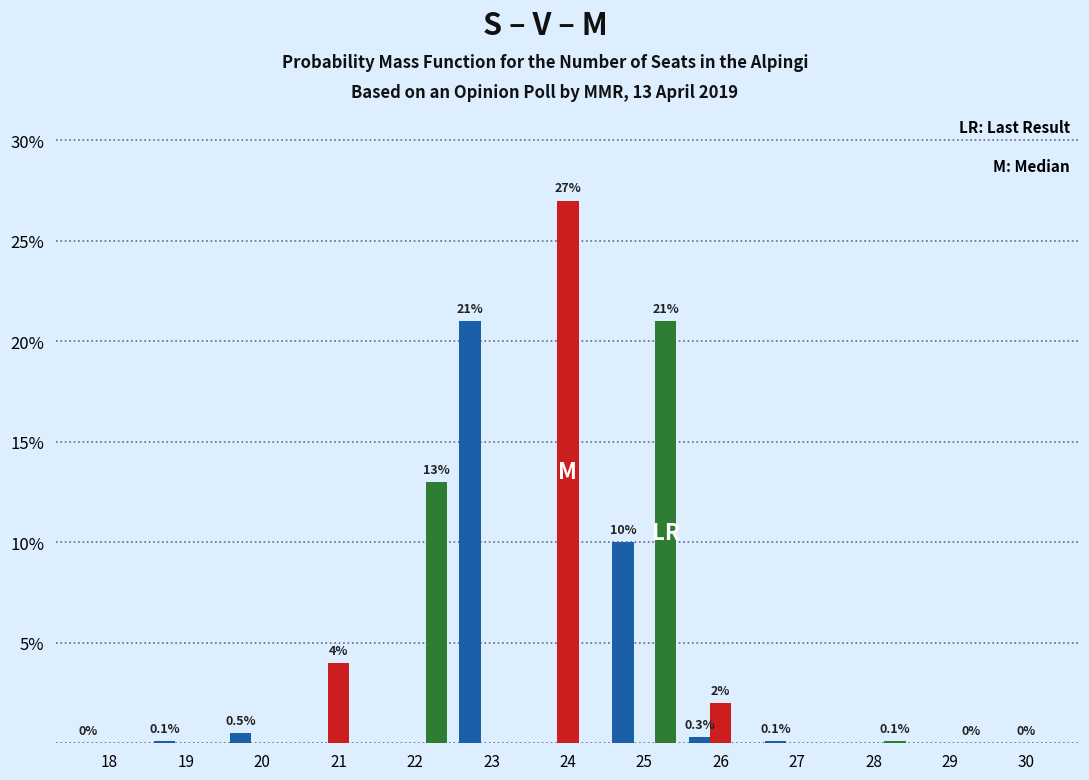

At which category is the sum across all series the highest?

25